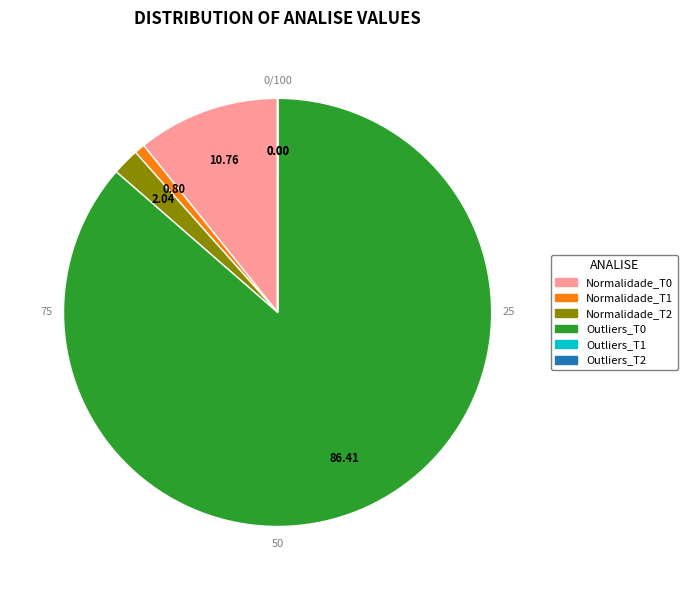

To the nearest percent, what is the combined percentage of Outliers_T2 and Outliers_T0?

86%